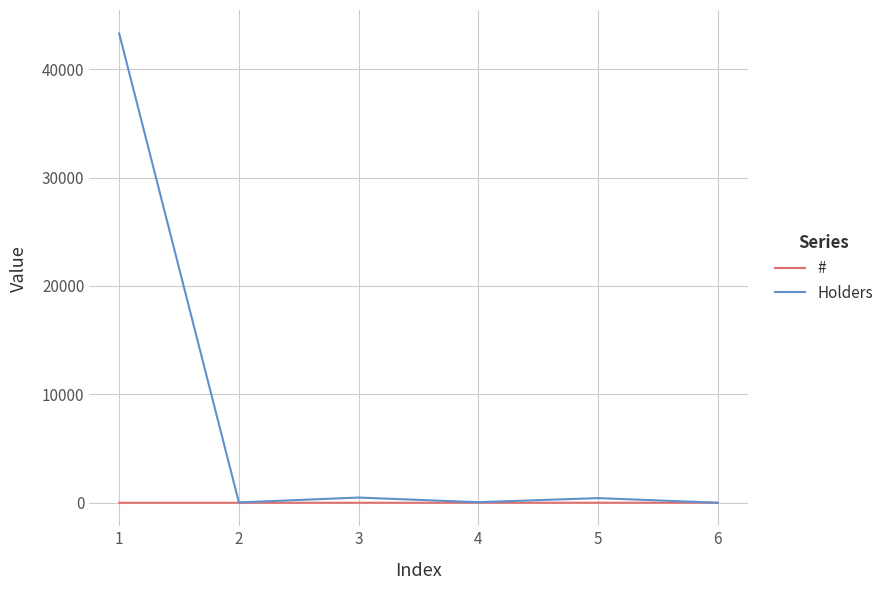

Which series has the largest total across all categories?

Holders